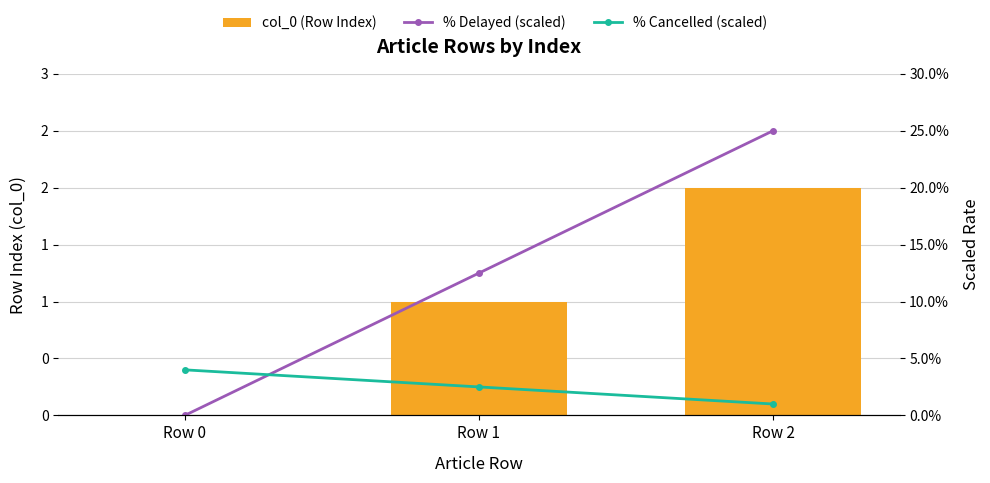

Is the value of col_0 (Row Index) at Row 2 greater than the value of % Cancelled (scaled) at Row 1?

Yes